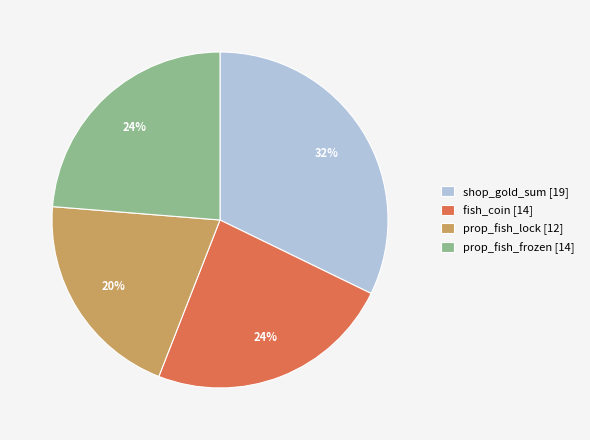

Combined, do fish_coin [14] and prop_fish_frozen [14] account for over 50%?

No